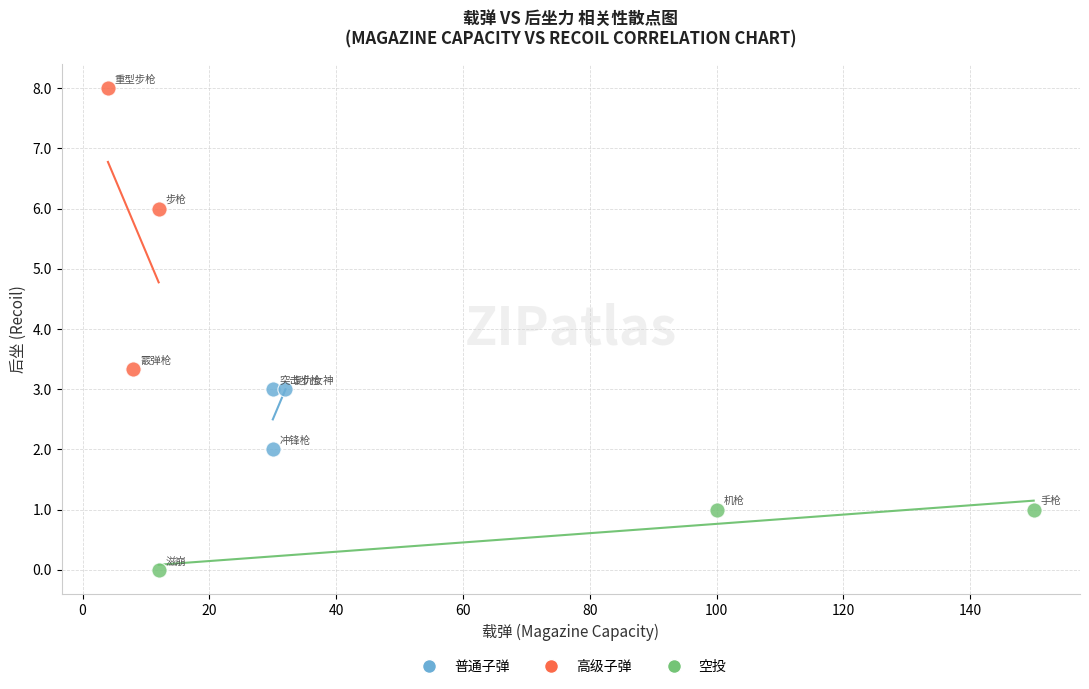

Which series contains the highest Y value?

高级子弹